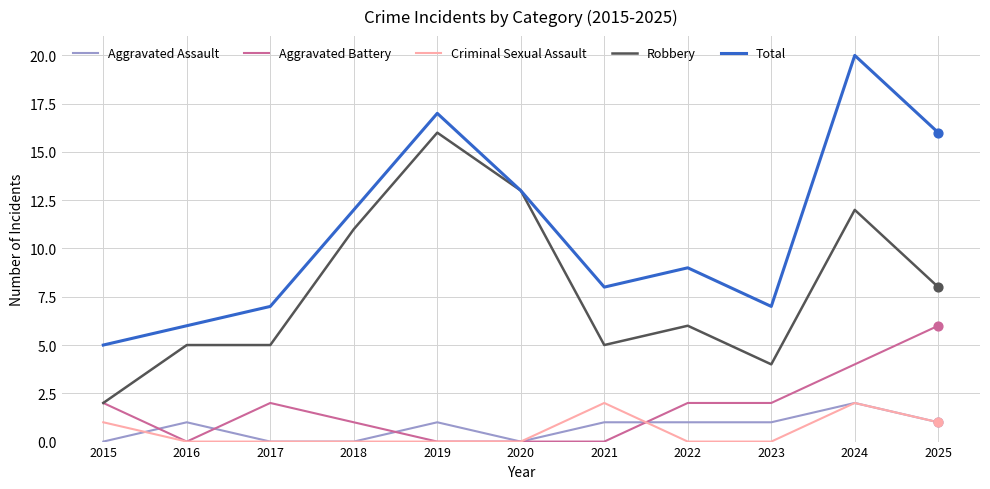

What is the total value across all series at 2022?

18